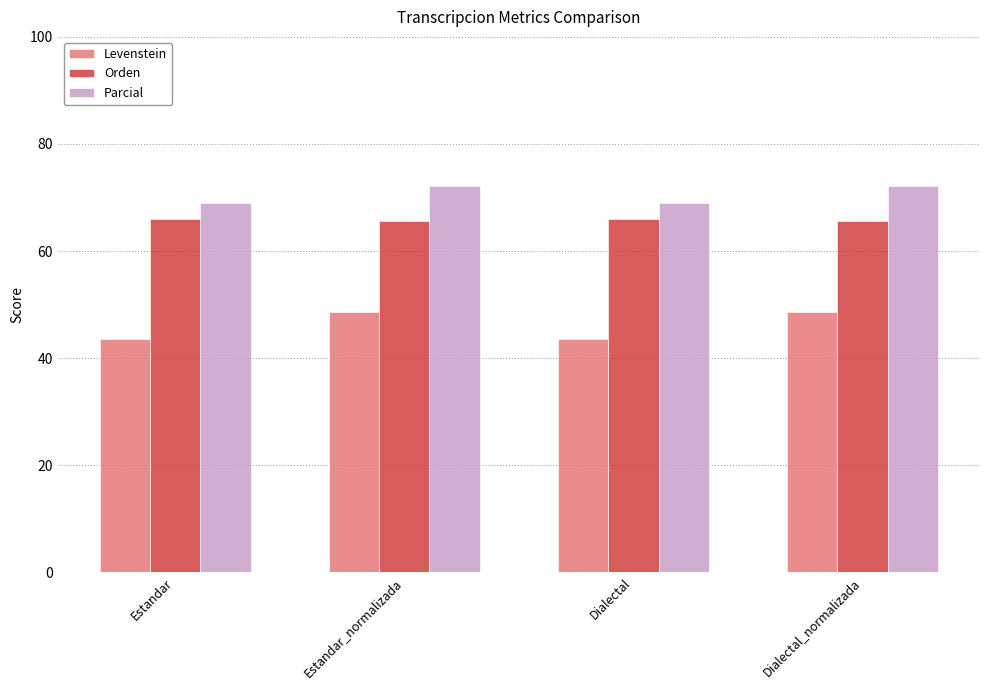

True or false: Parcial has a value of 69.0 at Dialectal.

True